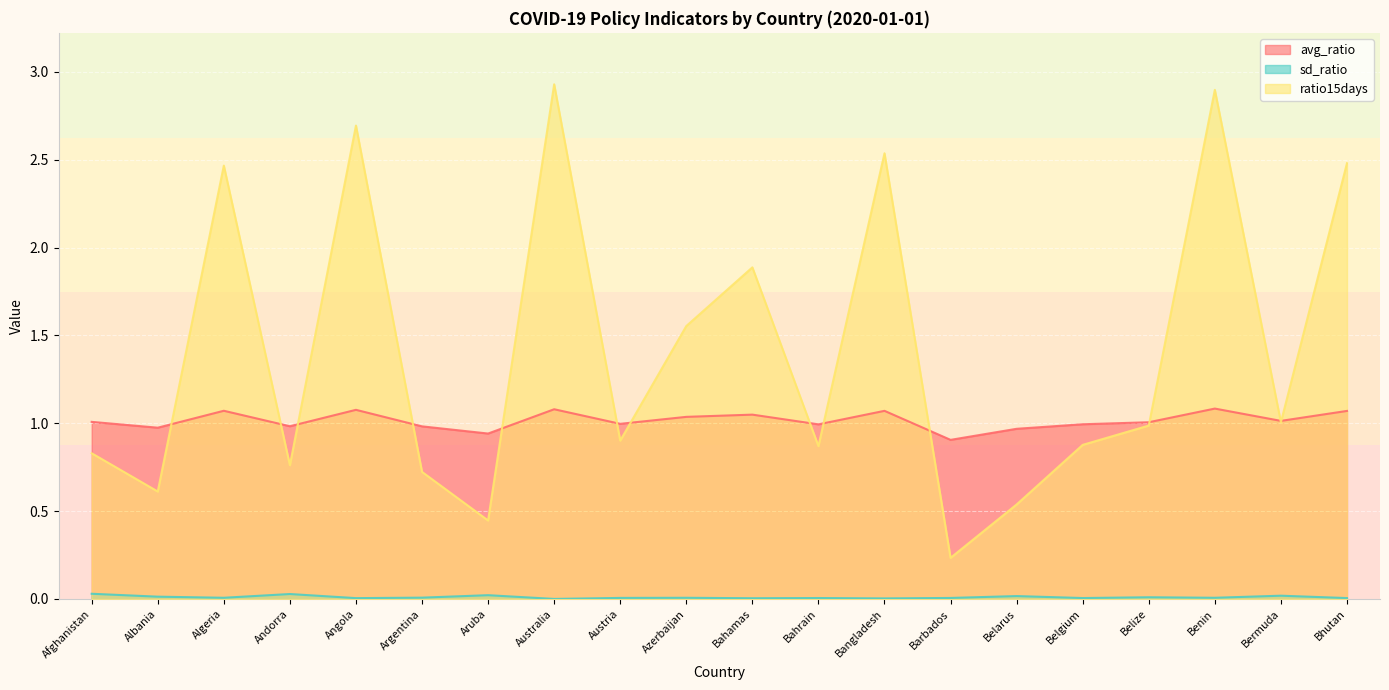

What is the difference between the highest and lowest values at Albania?

1.0